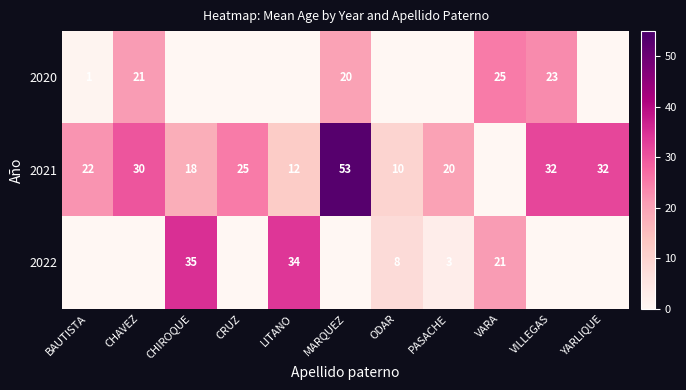

At which label is 2021 closest to 26?

CRUZ